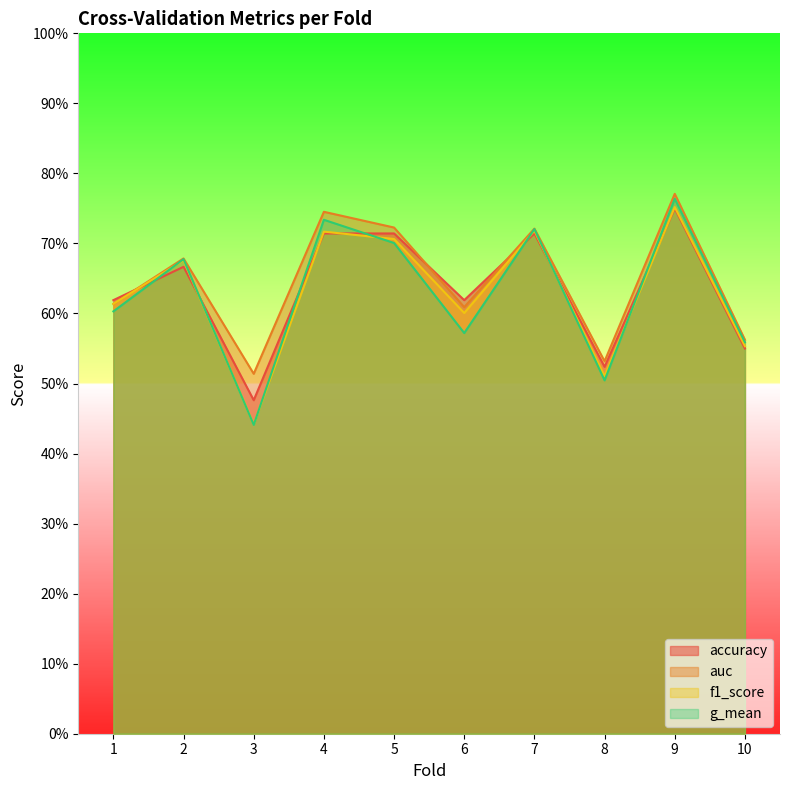

Is it true that g_mean equals 0.7 at 5?

True